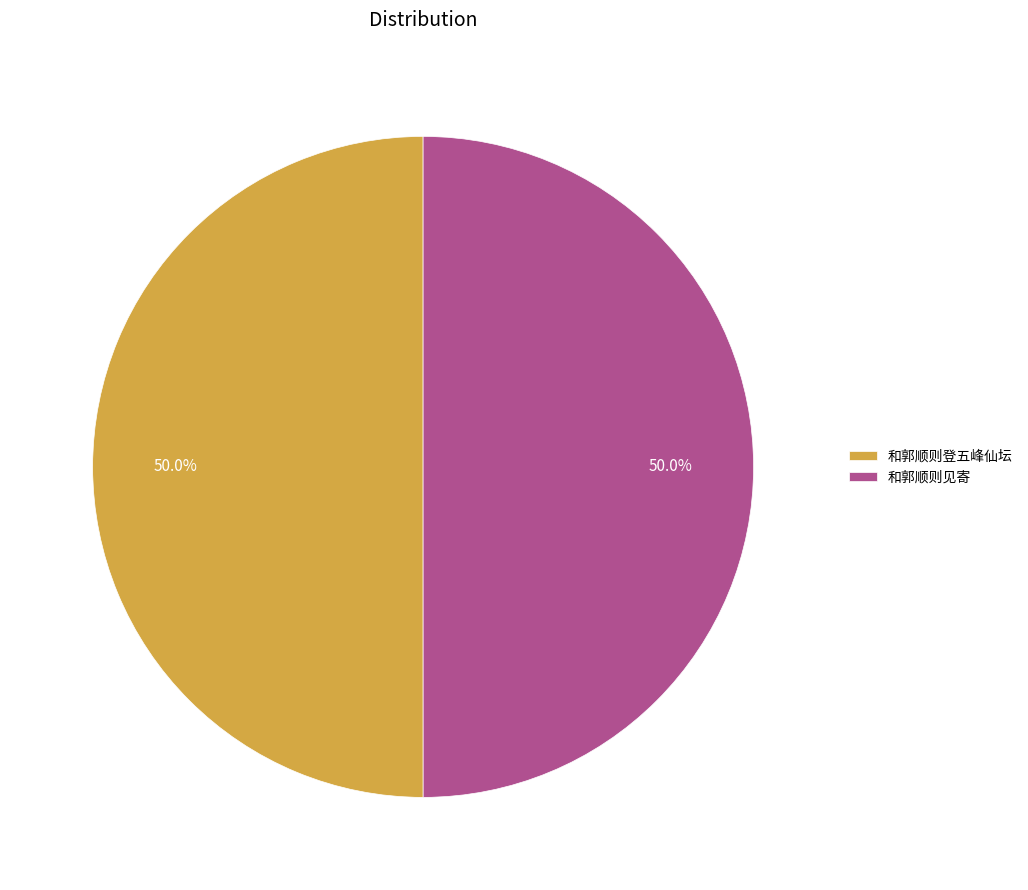

How many slices are in this pie chart?

2